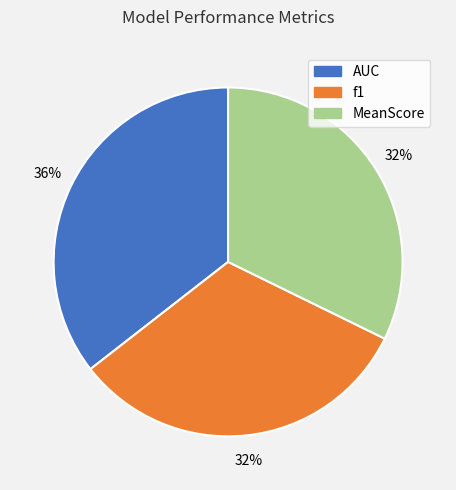

Is there any slice that represents more than half of the pie?

No